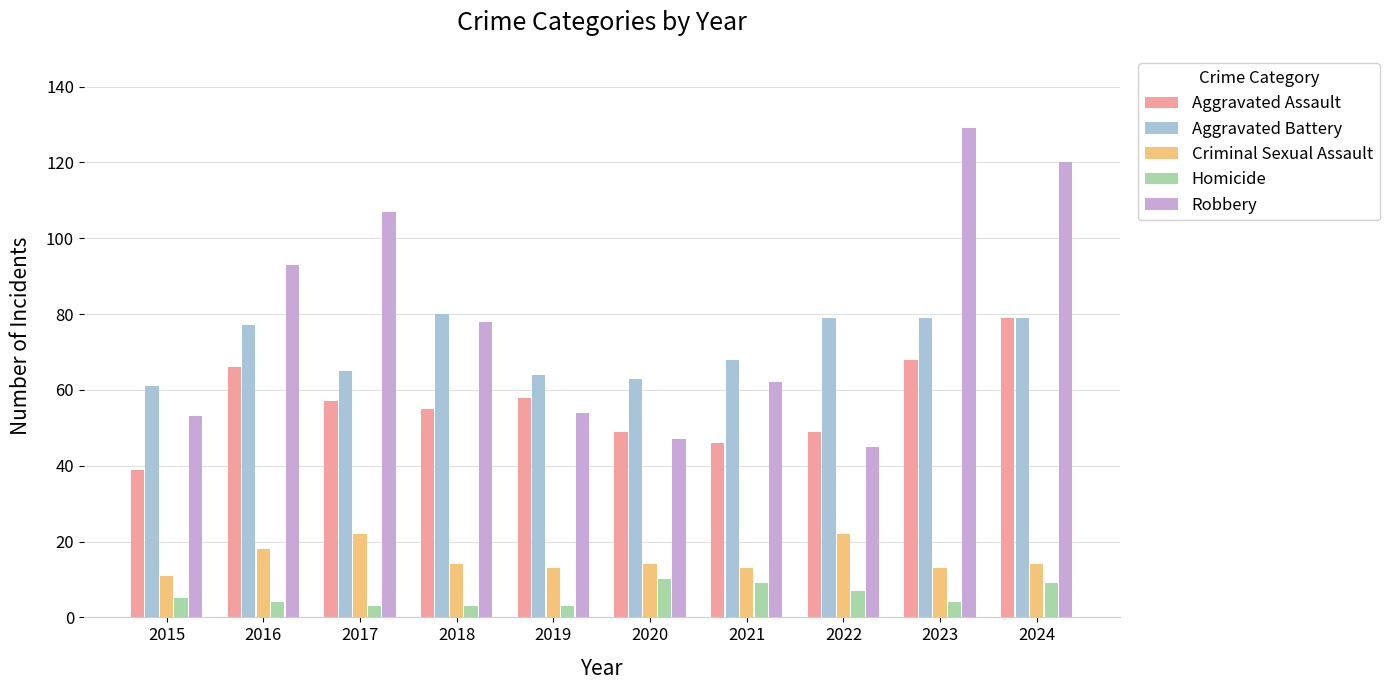

What is the average value of the Criminal Sexual Assault series?

15